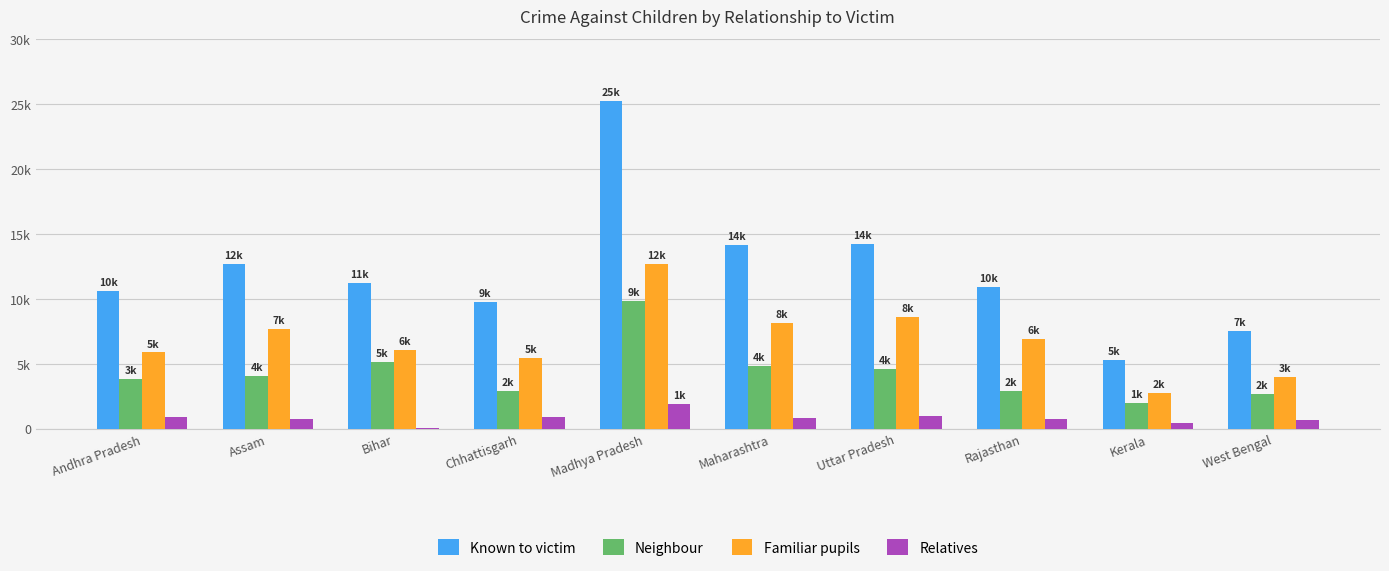

Does the chart contain stacked bars?

No